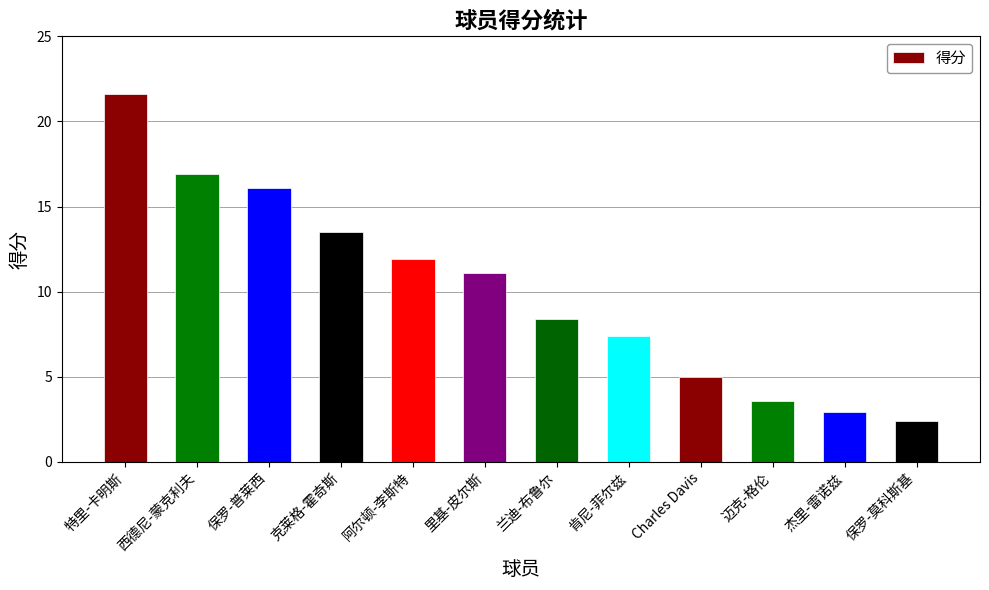

What is the minimum value shown in the chart?

2.4